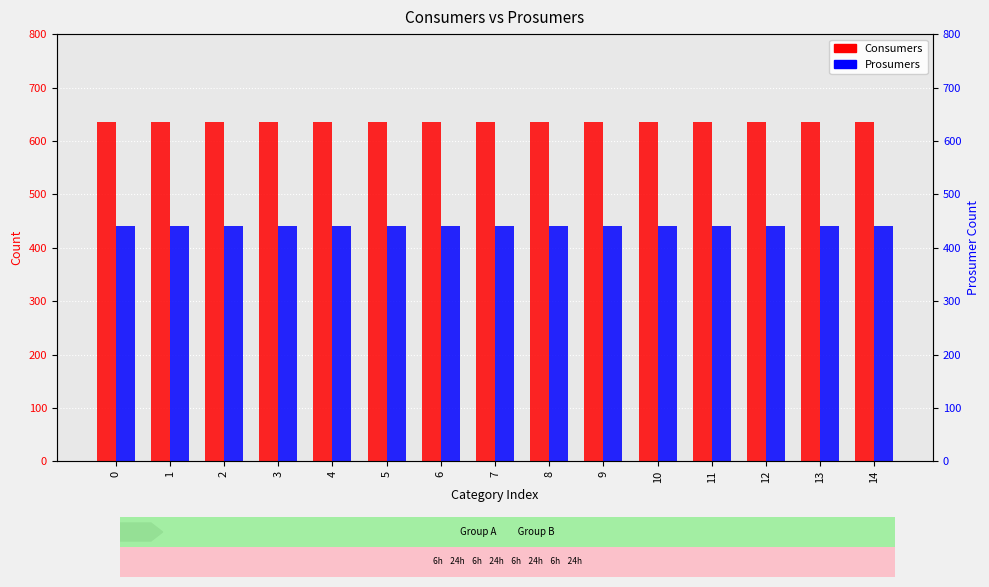

What is the highest value of the Prosumers series?

440